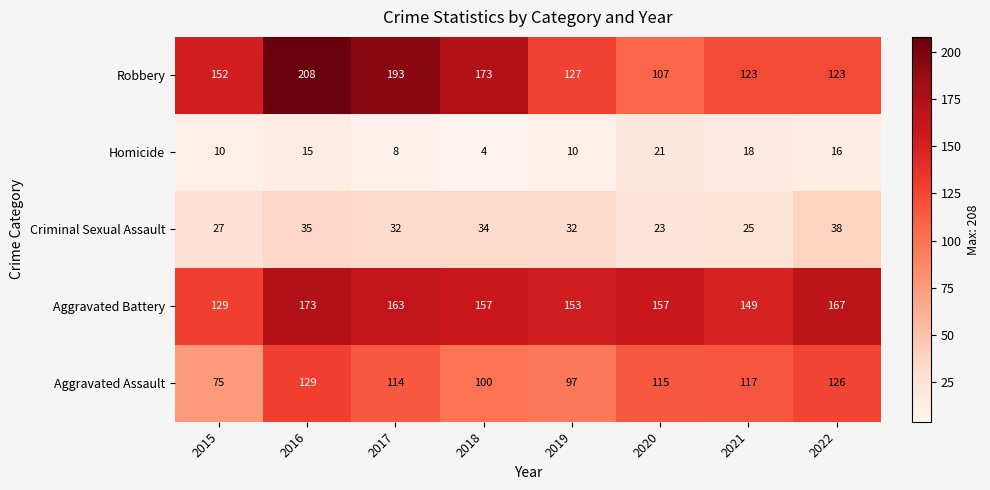

At 2017, list the series in order from largest to smallest.

Robbery, Aggravated Battery, Aggravated Assault, Criminal Sexual Assault, Homicide